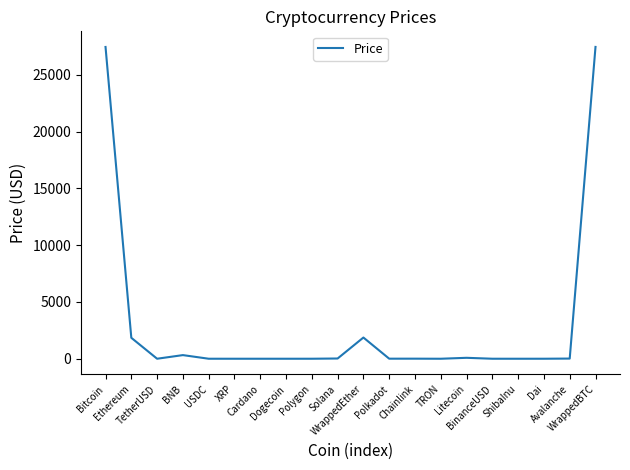

What is the difference between the maximum and minimum values?

27467.9